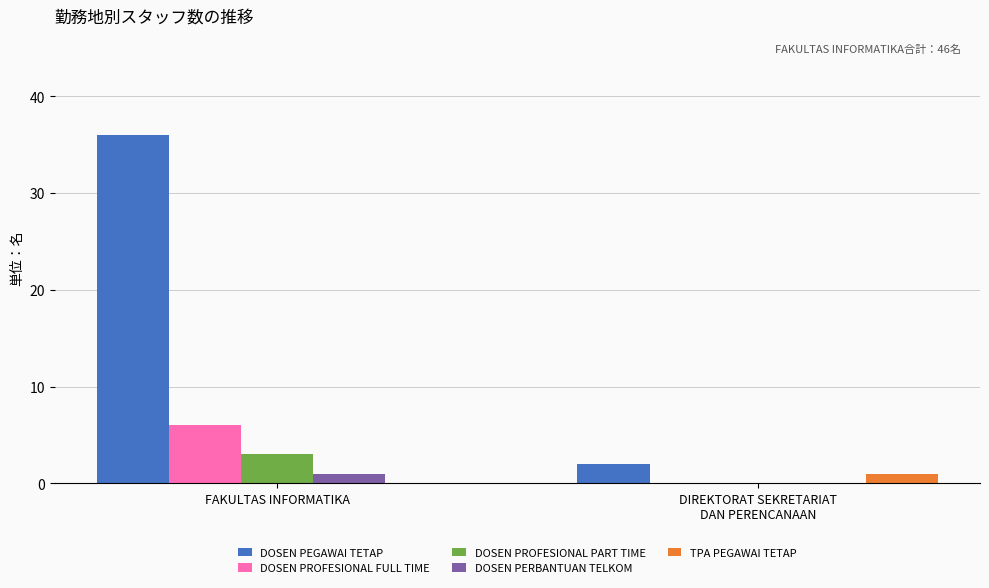

What value does the DOSEN PROFESIONAL PART TIME series have at FAKULTAS INFORMATIKA?

3